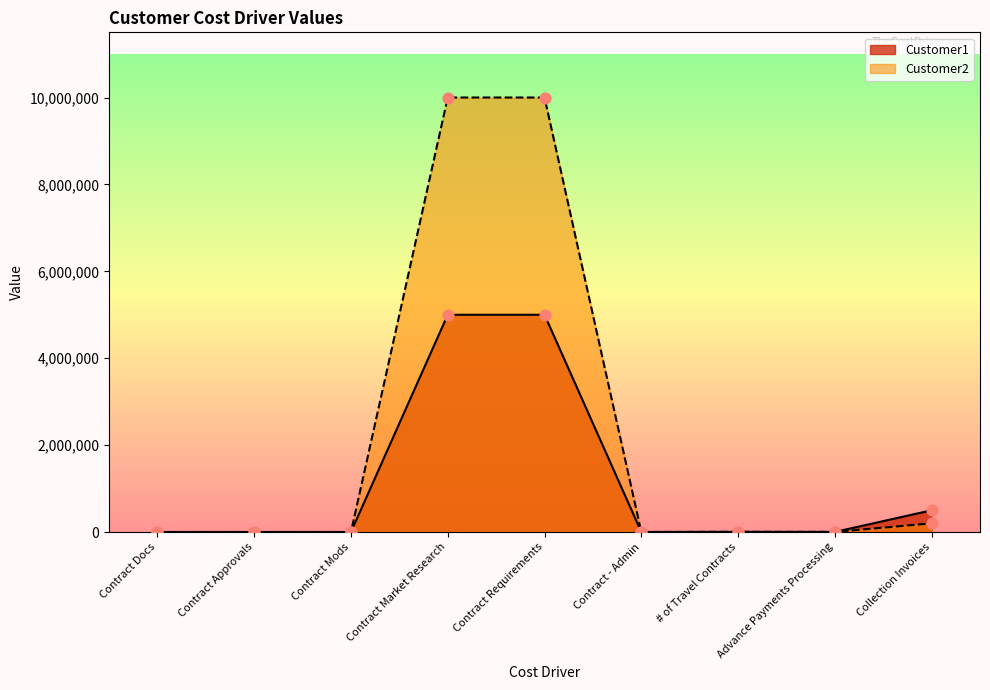

What are all the series names shown in the legend?

Customer1, Customer2